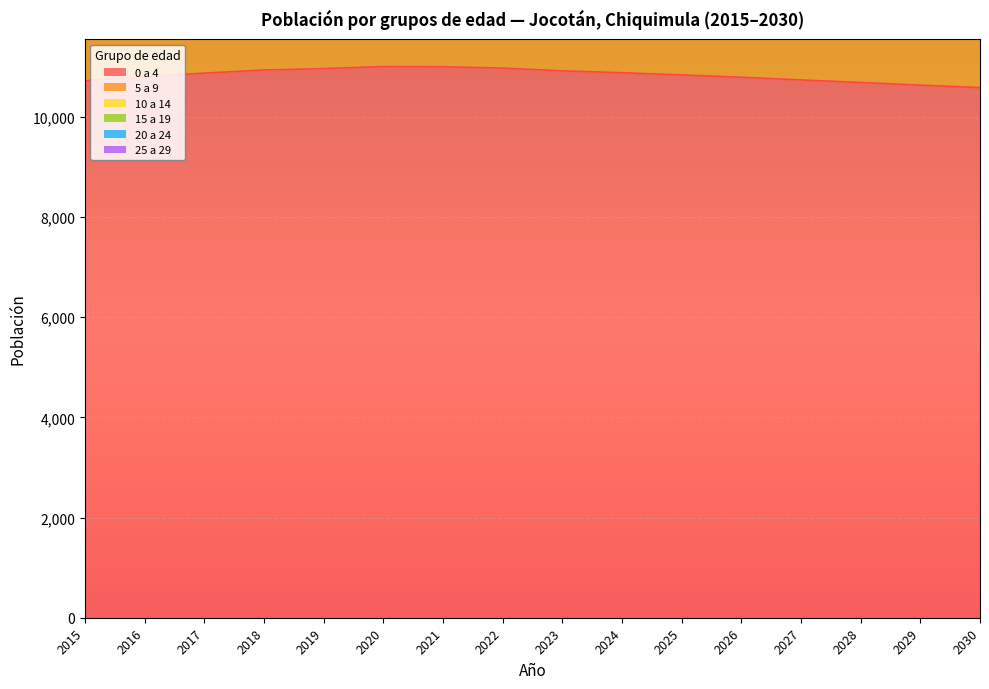

Is it true that 0 a 4 equals 5886 at 2020?

False